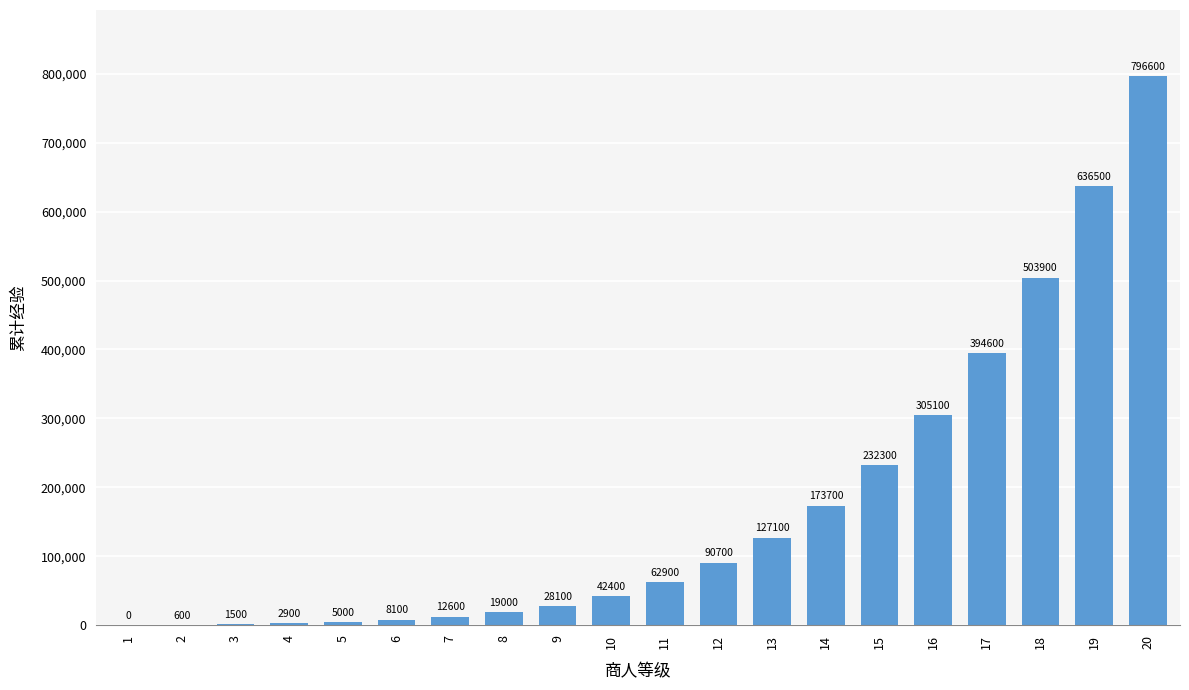

What is the change in value from 18 to 19?

+132600